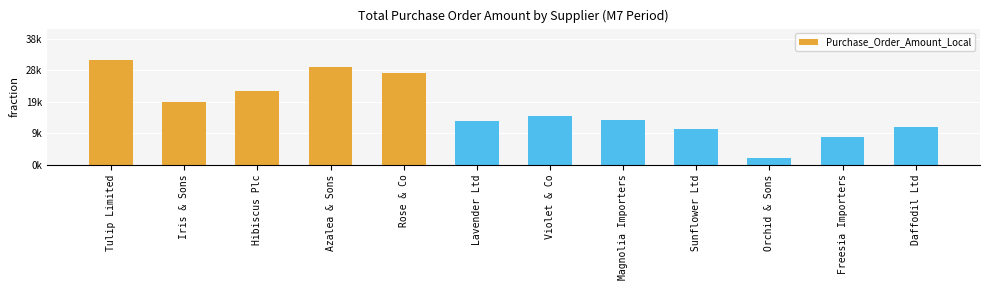

List the labels in order of value, smallest first.

Orchid & Sons, Freesia Importers, Sunflower Ltd, Daffodil Ltd, Lavender Ltd, Magnolia Importers, Violet & Co, Iris & Sons, Hibiscus Plc, Rose & Co, Azalea & Sons, Tulip Limited